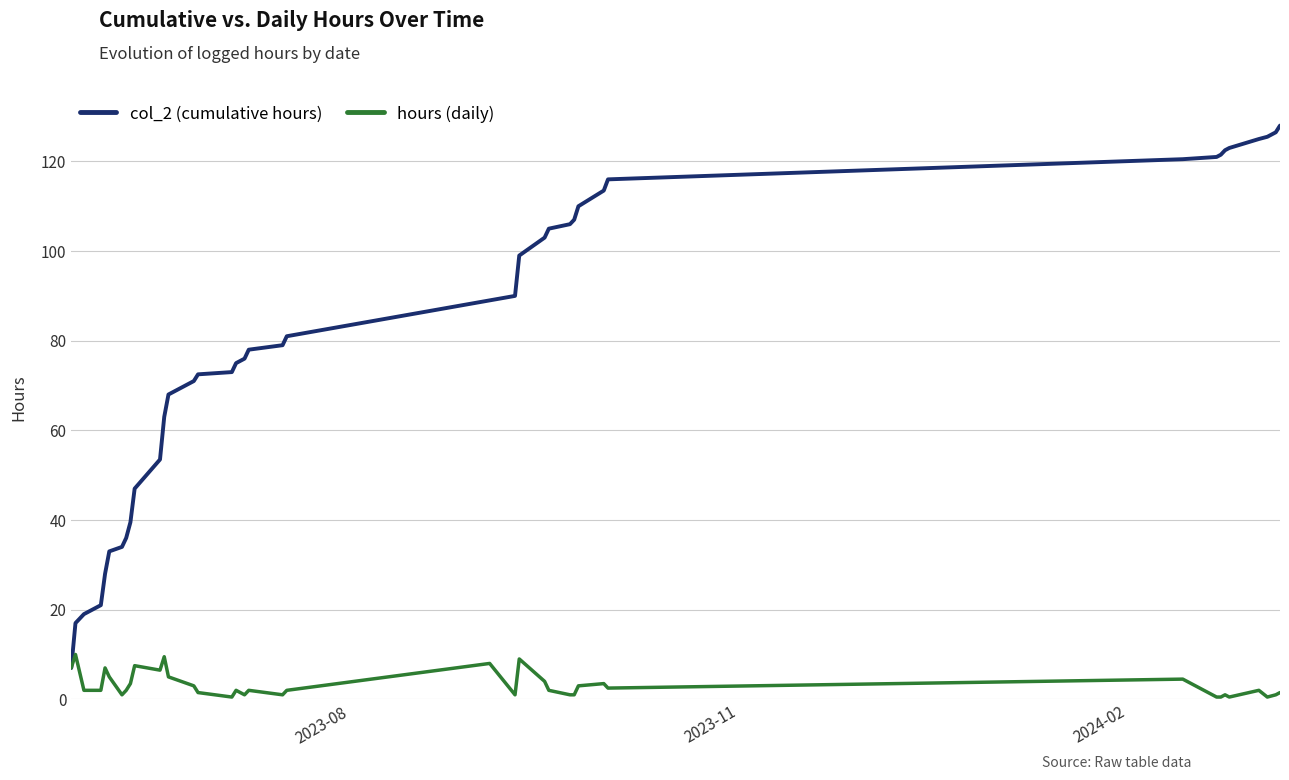

Which series has the largest total across all categories?

col_2 (cumulative hours)